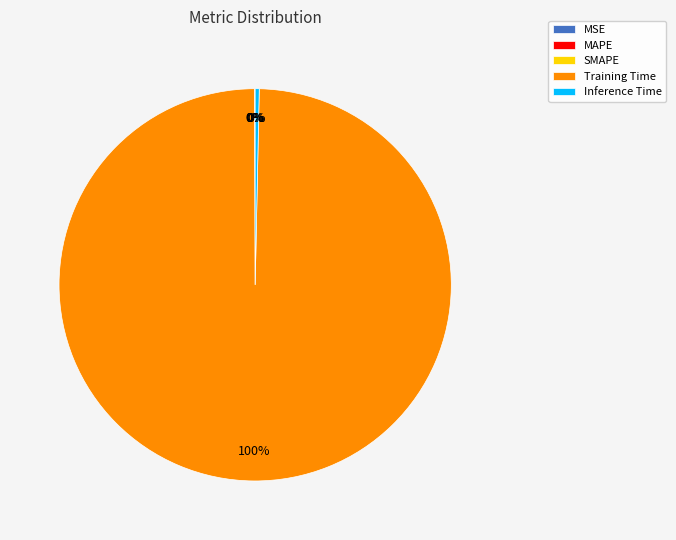

Which slice is the largest?

Training Time